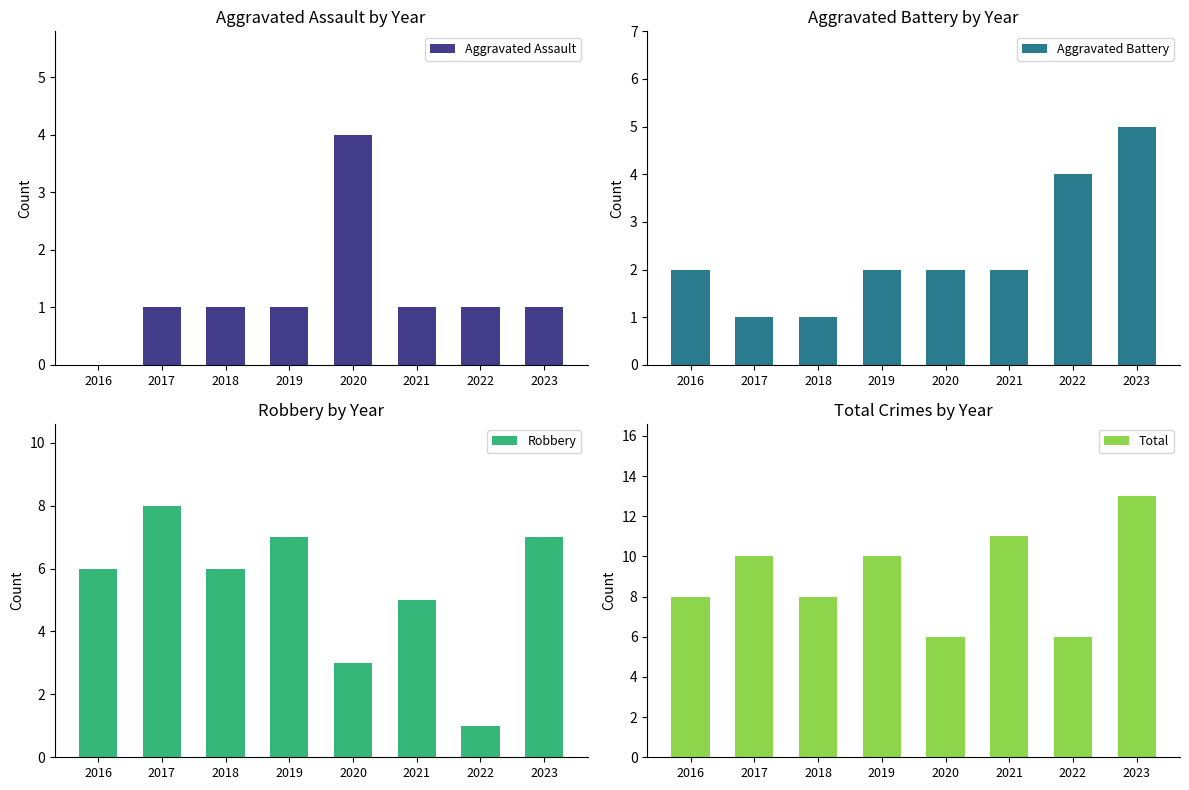

Reading left to right, list all the values displayed in this chart.

Aggravated Assault: 2016=0	2017=1	2018=1	2019=1	2020=4	2021=1	2022=1	2023=1
Aggravated Battery: 2016=2	2017=1	2018=1	2019=2	2020=2	2021=2	2022=4	2023=5
Robbery: 2016=6	2017=8	2018=6	2019=7	2020=3	2021=5	2022=1	2023=7
Total: 2016=8	2017=10	2018=8	2019=10	2020=6	2021=11	2022=6	2023=13